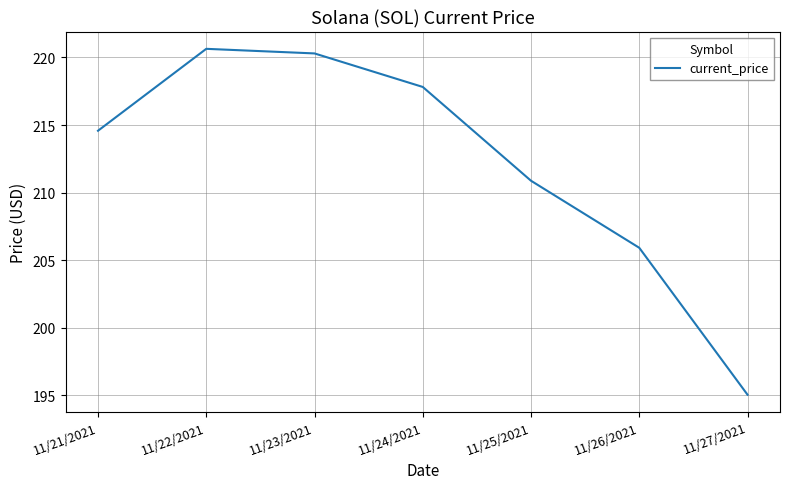

At which category does the chart reach its peak across all series?

11/22/2021